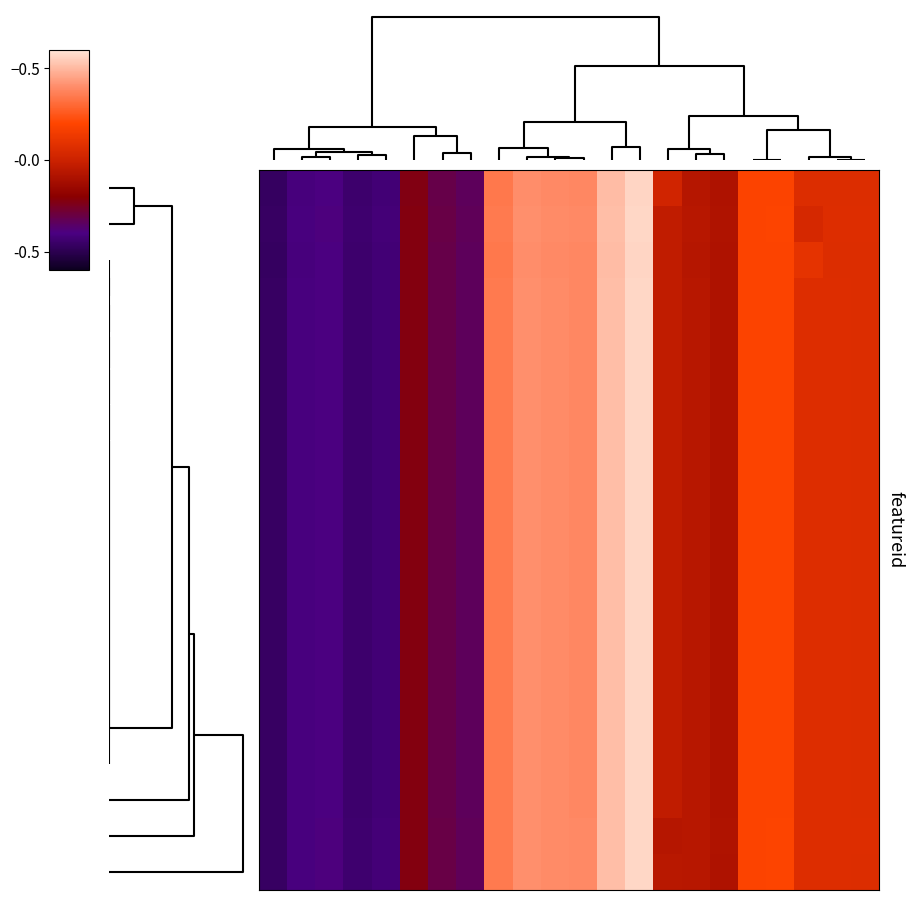

Reading left to right, what are all the values shown in this chart?

row_0: 0.0=-1.4	0.1=-1.2	0.2=-1.2	3=-1.3	4=-1.3	5=-0.7	6=-0.9	7=-1.0	8=1.0	9=1.2	10=1.2	11=1.2	12=1.5	13=1.7	14=0.1	15=-0.2	16=-0.3	17=0.6	18=0.6	19=0.2	20=0.2	21=0.2
row_1: 0.0=-1.4	0.1=-1.2	0.2=-1.2	3=-1.3	4=-1.3	5=-0.7	6=-0.9	7=-1.0	8=1.0	9=1.2	10=1.2	11=1.2	12=1.5	13=1.7	14=-0.1	15=-0.2	16=-0.3	17=0.6	18=0.6	19=0.1	20=0.2	21=0.2
row_2: 0.0=-1.4	0.1=-1.2	0.2=-1.2	3=-1.3	4=-1.3	5=-0.7	6=-0.9	7=-1.0	8=1.0	9=1.2	10=1.2	11=1.2	12=1.5	13=1.7	14=-0.1	15=-0.2	16=-0.3	17=0.6	18=0.6	19=0.3	20=0.2	21=0.2
row_3: 0.0=-1.4	0.1=-1.2	0.2=-1.2	3=-1.3	4=-1.3	5=-0.7	6=-0.9	7=-1.0	8=1.0	9=1.2	10=1.2	11=1.2	12=1.5	13=1.7	14=-0.1	15=-0.2	16=-0.3	17=0.6	18=0.6	19=0.2	20=0.2	21=0.2
row_4: 0.0=-1.4	0.1=-1.2	0.2=-1.2	3=-1.3	4=-1.3	5=-0.7	6=-0.9	7=-1.0	8=1.0	9=1.2	10=1.2	11=1.2	12=1.5	13=1.7	14=-0.1	15=-0.2	16=-0.3	17=0.6	18=0.6	19=0.2	20=0.2	21=0.2
row_5: 0.0=-1.4	0.1=-1.2	0.2=-1.2	3=-1.3	4=-1.3	5=-0.7	6=-0.9	7=-1.0	8=1.0	9=1.2	10=1.2	11=1.2	12=1.5	13=1.7	14=-0.1	15=-0.2	16=-0.3	17=0.6	18=0.6	19=0.2	20=0.2	21=0.2
row_6: 0.0=-1.4	0.1=-1.2	0.2=-1.2	3=-1.3	4=-1.3	5=-0.7	6=-0.9	7=-1.0	8=1.0	9=1.2	10=1.2	11=1.2	12=1.5	13=1.7	14=-0.1	15=-0.2	16=-0.3	17=0.6	18=0.6	19=0.2	20=0.2	21=0.2
row_7: 0.0=-1.4	0.1=-1.2	0.2=-1.2	3=-1.3	4=-1.3	5=-0.7	6=-0.9	7=-1.0	8=1.0	9=1.2	10=1.2	11=1.2	12=1.5	13=1.7	14=-0.1	15=-0.2	16=-0.3	17=0.6	18=0.6	19=0.2	20=0.2	21=0.2
row_8: 0.0=-1.4	0.1=-1.2	0.2=-1.2	3=-1.3	4=-1.3	5=-0.7	6=-0.9	7=-1.0	8=1.0	9=1.2	10=1.2	11=1.2	12=1.5	13=1.7	14=-0.1	15=-0.2	16=-0.3	17=0.6	18=0.6	19=0.2	20=0.2	21=0.2
row_9: 0.0=-1.4	0.1=-1.2	0.2=-1.2	3=-1.3	4=-1.3	5=-0.7	6=-0.9	7=-1.0	8=1.0	9=1.2	10=1.2	11=1.2	12=1.5	13=1.7	14=-0.1	15=-0.2	16=-0.3	17=0.6	18=0.6	19=0.2	20=0.2	21=0.2
row_10: 0.0=-1.4	0.1=-1.2	0.2=-1.2	3=-1.3	4=-1.3	5=-0.7	6=-0.9	7=-1.0	8=1.0	9=1.2	10=1.2	11=1.2	12=1.5	13=1.7	14=-0.1	15=-0.2	16=-0.3	17=0.6	18=0.6	19=0.2	20=0.2	21=0.2
row_11: 0.0=-1.4	0.1=-1.2	0.2=-1.2	3=-1.3	4=-1.3	5=-0.7	6=-0.9	7=-1.0	8=1.0	9=1.2	10=1.2	11=1.2	12=1.5	13=1.7	14=-0.1	15=-0.2	16=-0.3	17=0.6	18=0.6	19=0.2	20=0.2	21=0.2
row_12: 0.0=-1.4	0.1=-1.2	0.2=-1.2	3=-1.3	4=-1.3	5=-0.7	6=-0.9	7=-1.0	8=1.0	9=1.2	10=1.2	11=1.2	12=1.5	13=1.7	14=-0.1	15=-0.2	16=-0.3	17=0.6	18=0.6	19=0.2	20=0.2	21=0.2
row_13: 0.0=-1.4	0.1=-1.2	0.2=-1.2	3=-1.3	4=-1.3	5=-0.7	6=-0.9	7=-1.0	8=1.0	9=1.2	10=1.2	11=1.2	12=1.5	13=1.7	14=-0.1	15=-0.2	16=-0.3	17=0.6	18=0.6	19=0.2	20=0.2	21=0.2
row_14: 0.0=-1.4	0.1=-1.2	0.2=-1.2	3=-1.3	4=-1.3	5=-0.7	6=-0.9	7=-1.0	8=1.0	9=1.2	10=1.2	11=1.2	12=1.5	13=1.7	14=-0.1	15=-0.2	16=-0.3	17=0.6	18=0.6	19=0.2	20=0.2	21=0.2
row_15: 0.0=-1.4	0.1=-1.2	0.2=-1.2	3=-1.3	4=-1.3	5=-0.7	6=-0.9	7=-1.0	8=1.0	9=1.2	10=1.2	11=1.2	12=1.5	13=1.7	14=-0.1	15=-0.2	16=-0.3	17=0.6	18=0.6	19=0.2	20=0.2	21=0.2
row_16: 0.0=-1.4	0.1=-1.2	0.2=-1.2	3=-1.3	4=-1.3	5=-0.7	6=-0.9	7=-1.0	8=1.0	9=1.2	10=1.2	11=1.2	12=1.5	13=1.7	14=-0.1	15=-0.2	16=-0.3	17=0.6	18=0.6	19=0.2	20=0.2	21=0.2
row_17: 0.0=-1.4	0.1=-1.2	0.2=-1.2	3=-1.3	4=-1.3	5=-0.7	6=-0.9	7=-1.0	8=1.0	9=1.2	10=1.2	11=1.2	12=1.5	13=1.7	14=-0.1	15=-0.2	16=-0.3	17=0.6	18=0.6	19=0.2	20=0.2	21=0.2
row_18: 0.0=-1.4	0.1=-1.2	0.2=-1.2	3=-1.3	4=-1.3	5=-0.7	6=-0.9	7=-1.0	8=1.0	9=1.2	10=1.2	11=1.2	12=1.5	13=1.7	14=-0.2	15=-0.2	16=-0.3	17=0.6	18=0.6	19=0.2	20=0.2	21=0.2
row_19: 0.0=-1.4	0.1=-1.2	0.2=-1.2	3=-1.3	4=-1.3	5=-0.7	6=-0.9	7=-1.0	8=1.0	9=1.2	10=1.2	11=1.2	12=1.5	13=1.7	14=-0.2	15=-0.2	16=-0.3	17=0.6	18=0.6	19=0.2	20=0.2	21=0.2